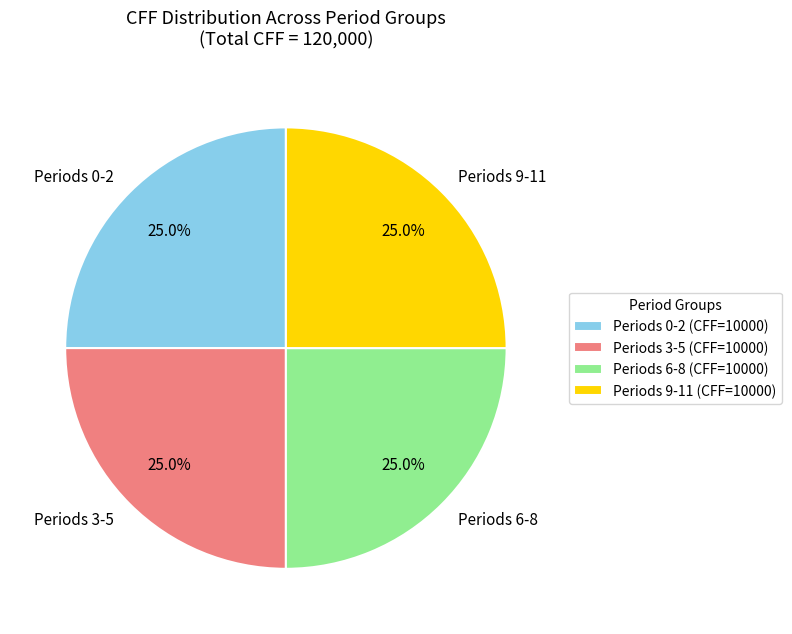

To the nearest percent, what is the difference between the largest and smallest slice percentages?

0%